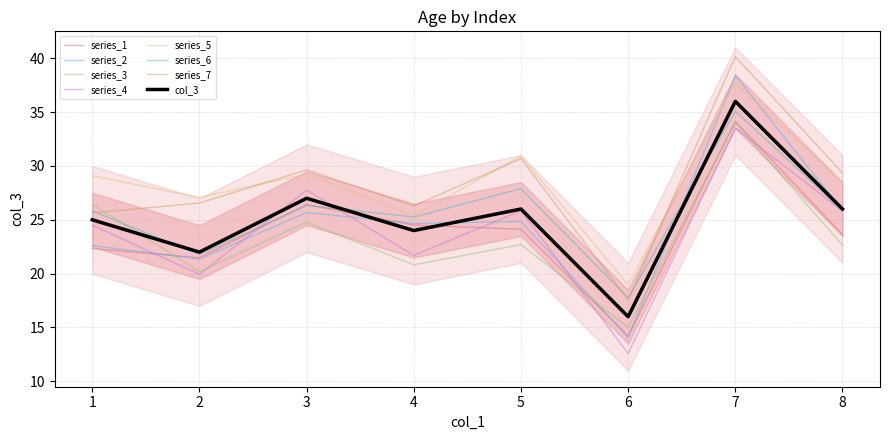

How many data points are above 26?

2